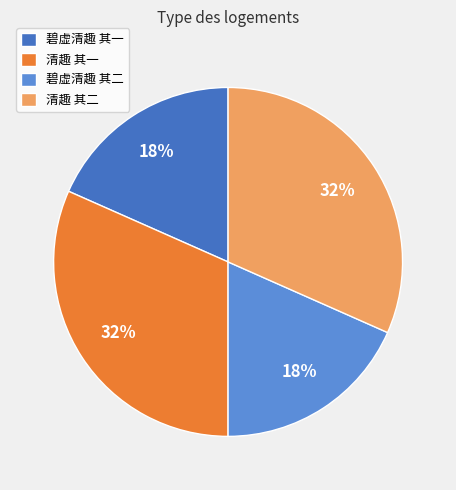

How many slices are in this pie chart?

4